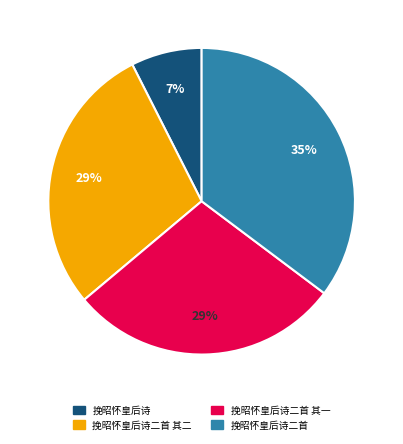

Combined, do 挽昭怀皇后诗 and 挽昭怀皇后诗二首 其二 account for over 50%?

No